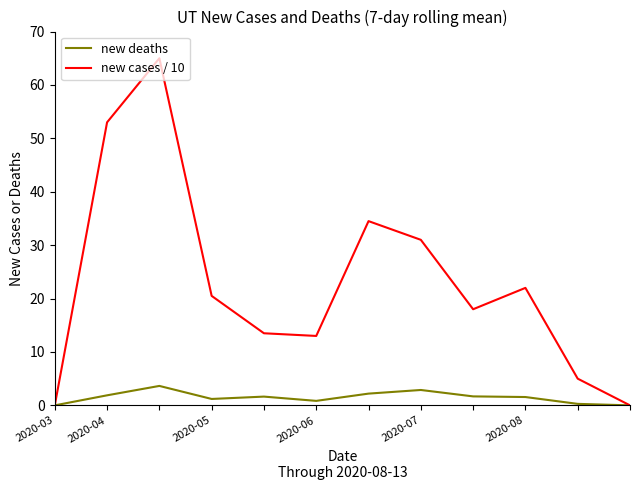

What is the highest value of the new deaths series?

3.6